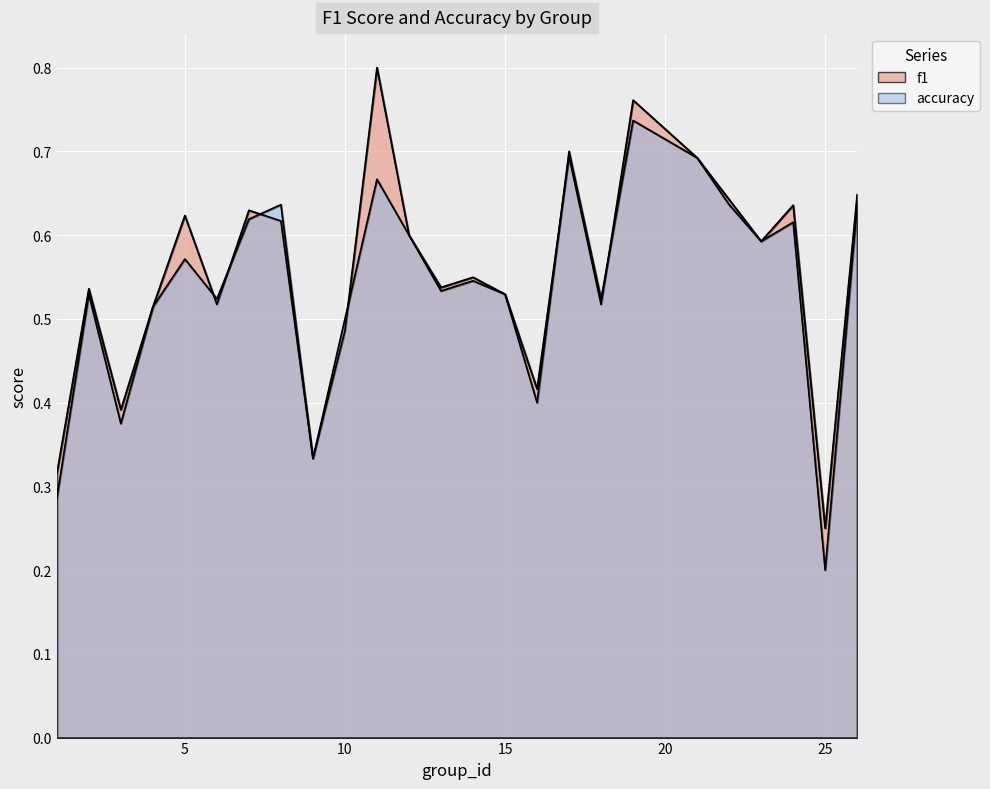

Count the accuracy values in the range 0 to 1.

25